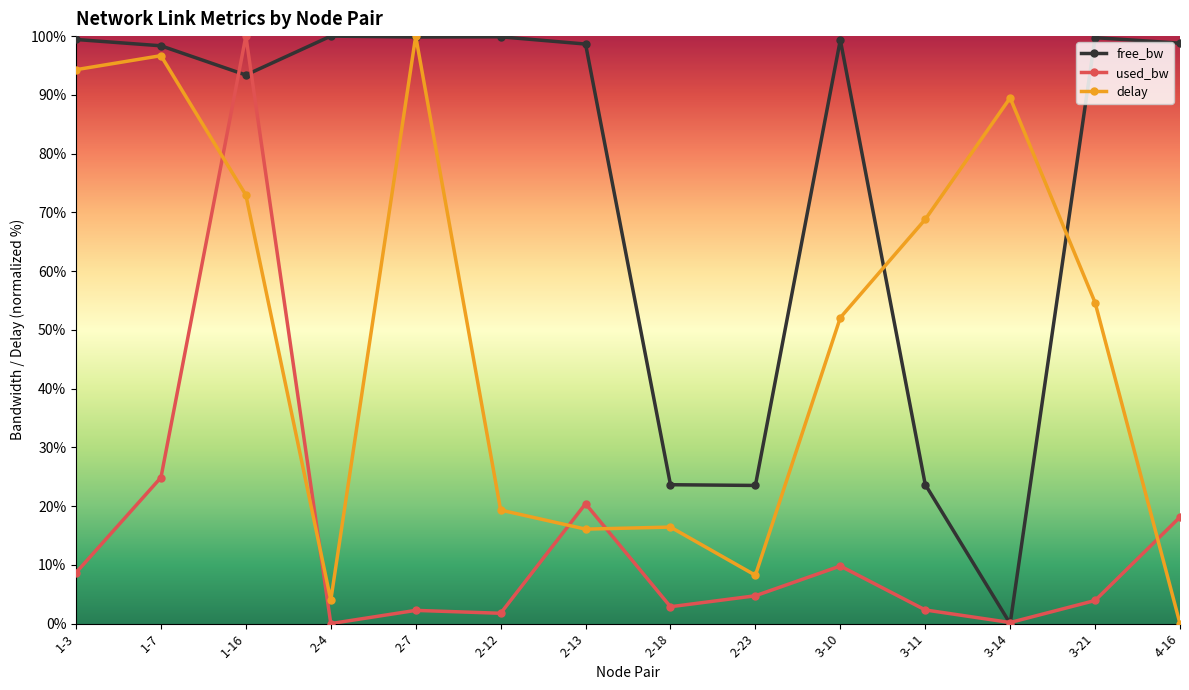

Where is the first local minimum for free_bw?

1-16